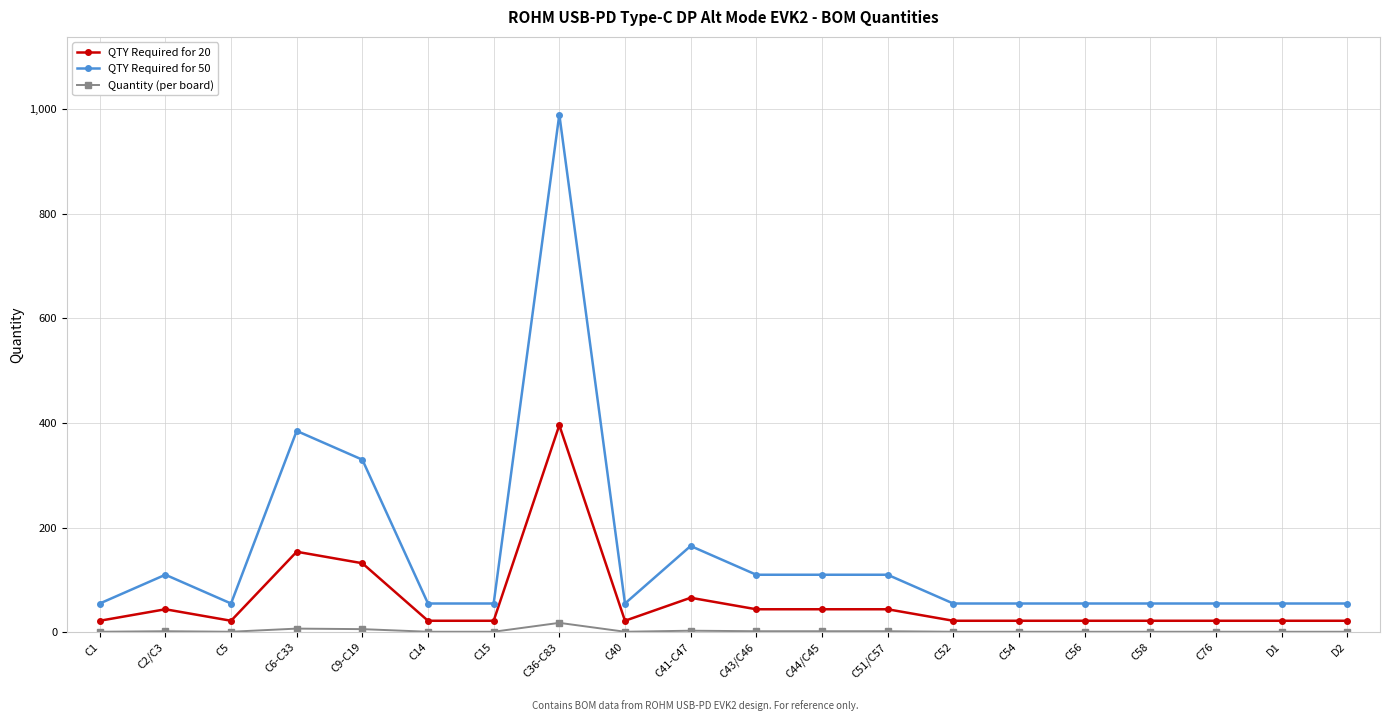

Which series has the largest range (max minus min)?

QTY Required for 50